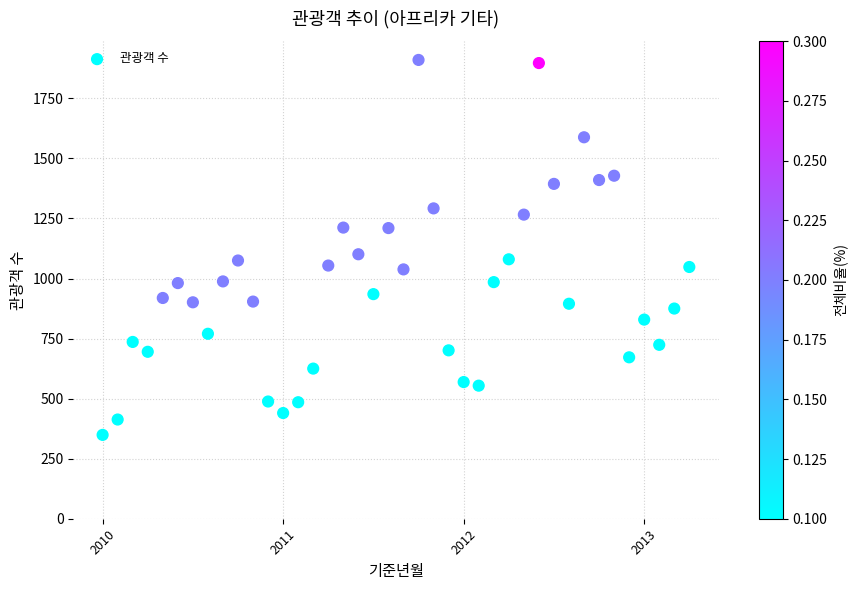

What is the range of Y values (max minus min)?

1561